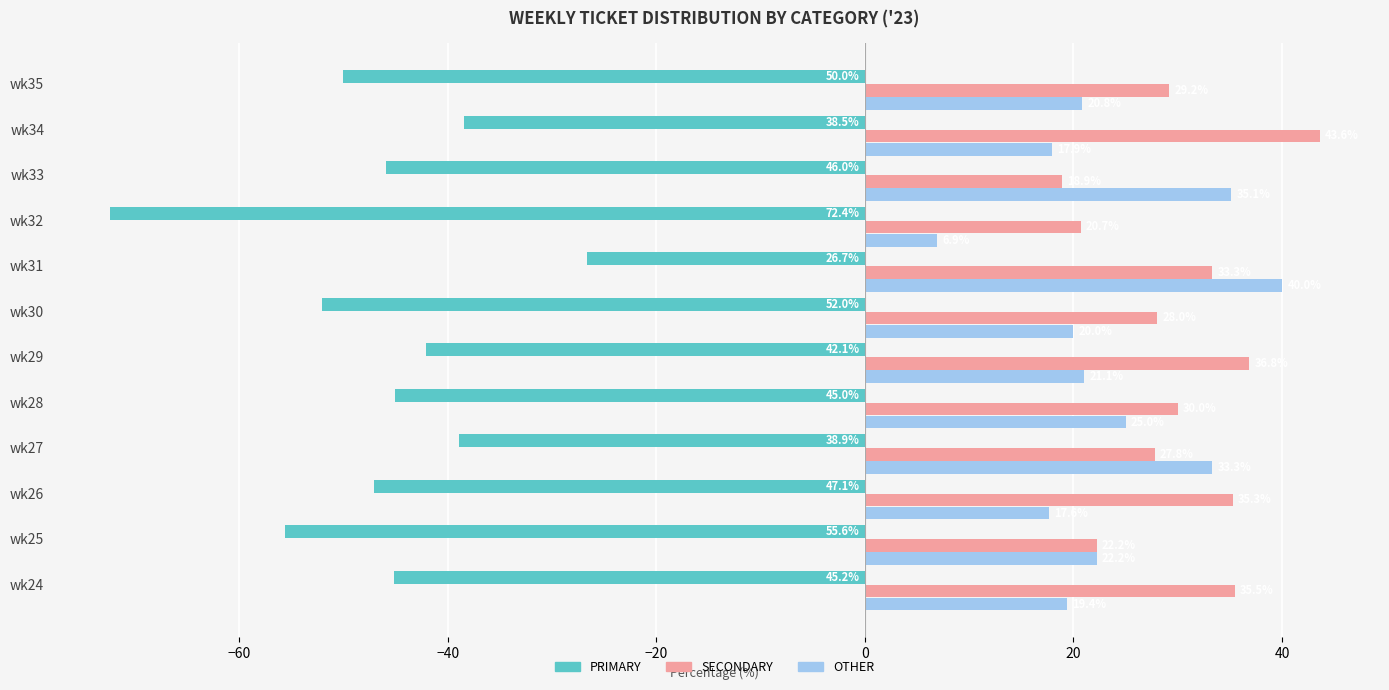

What is the sum of all OTHER values?

279.4